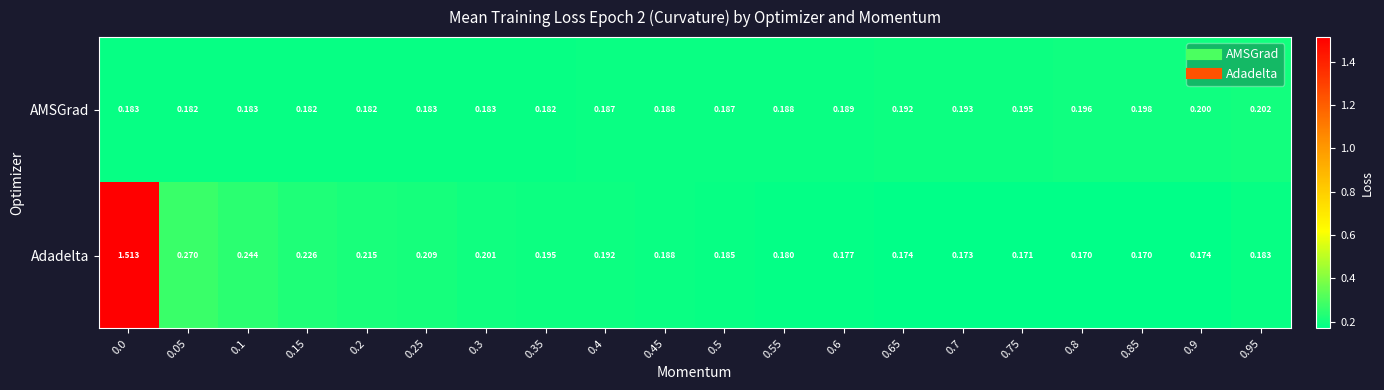

How many series are shown in this chart?

2